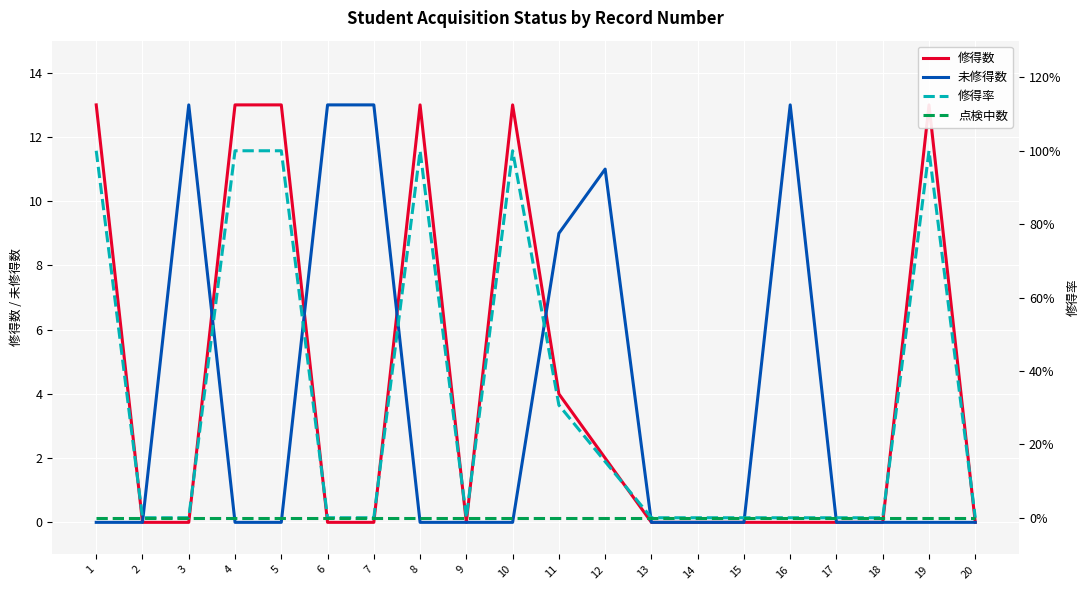

What is the value of the 修得率 point at the 11th from the left?

0.3